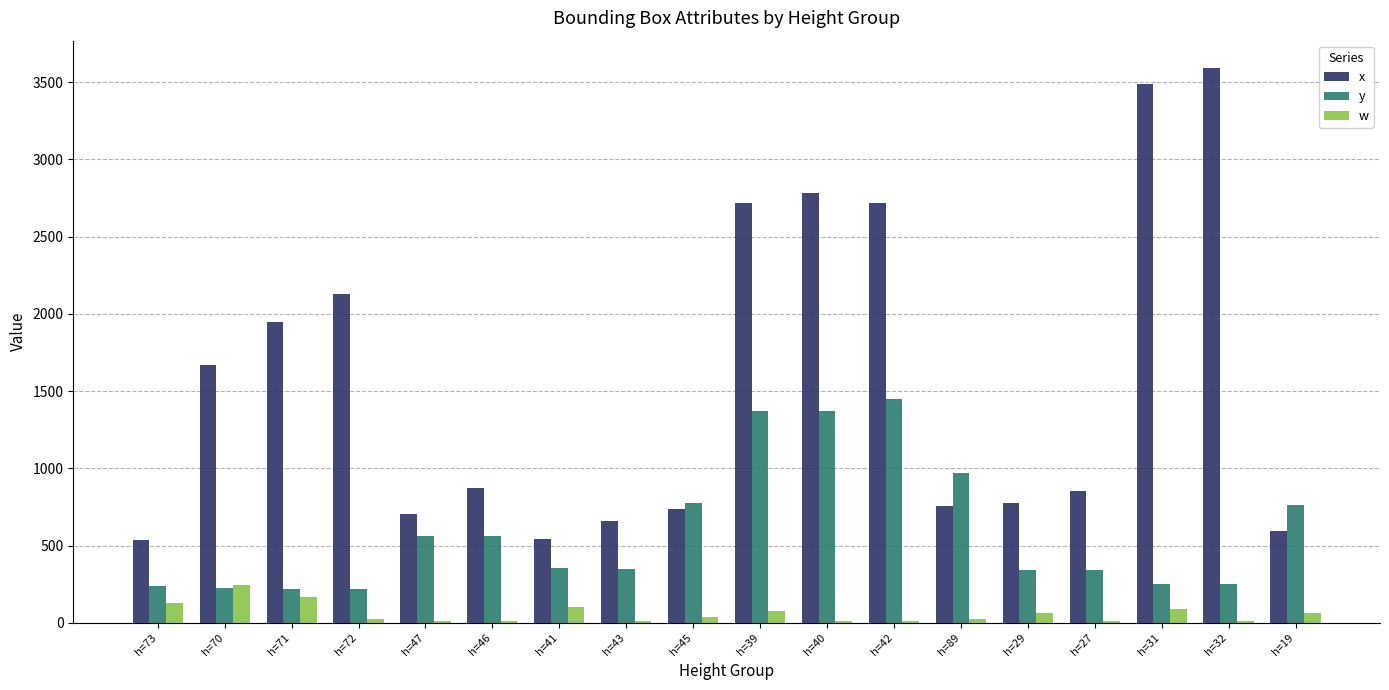

The value of y at h=46 is 784. True or false?

False